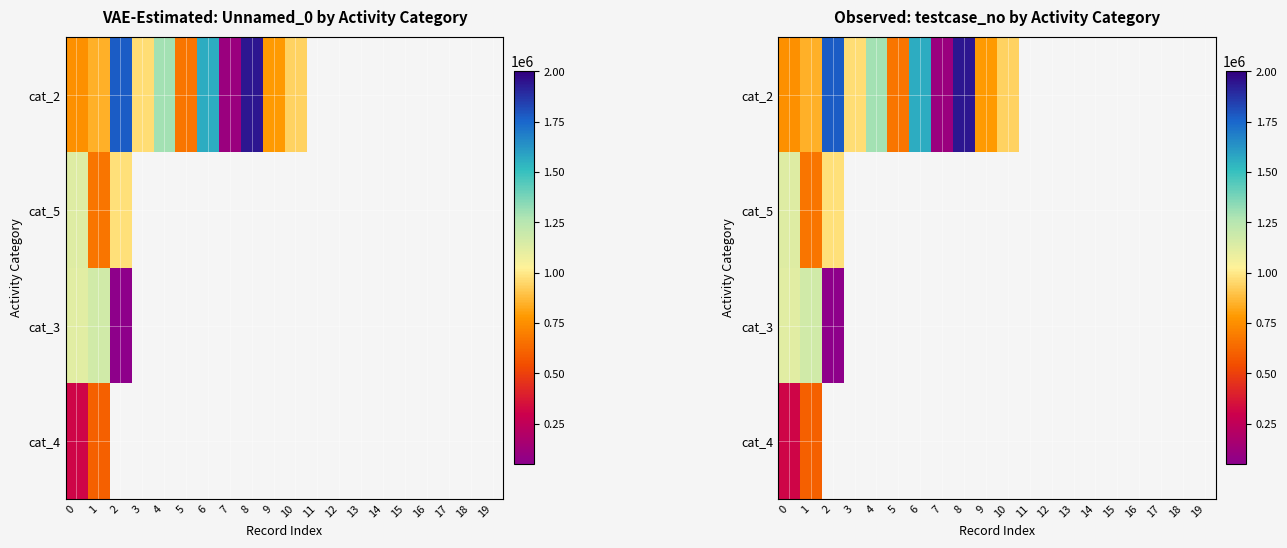

Where is cat_2 nearest to the value 970564?

3